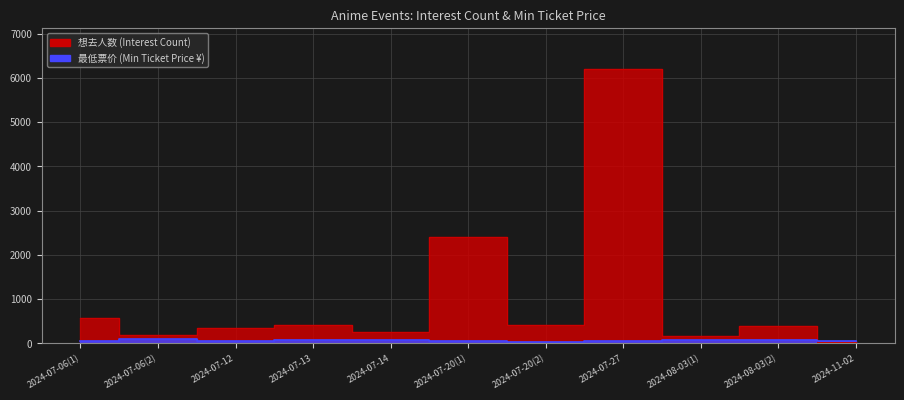

After their last crossing, which series has the higher values: 想去人数 or 最低票价?

最低票价